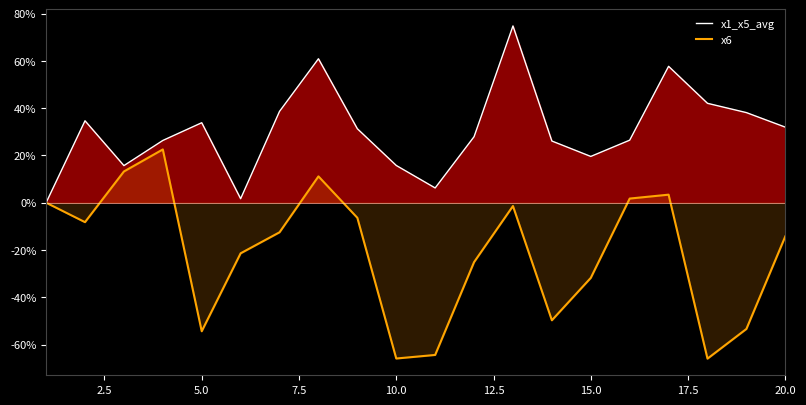

What is the average value of the x1_x5_avg series?

30.5